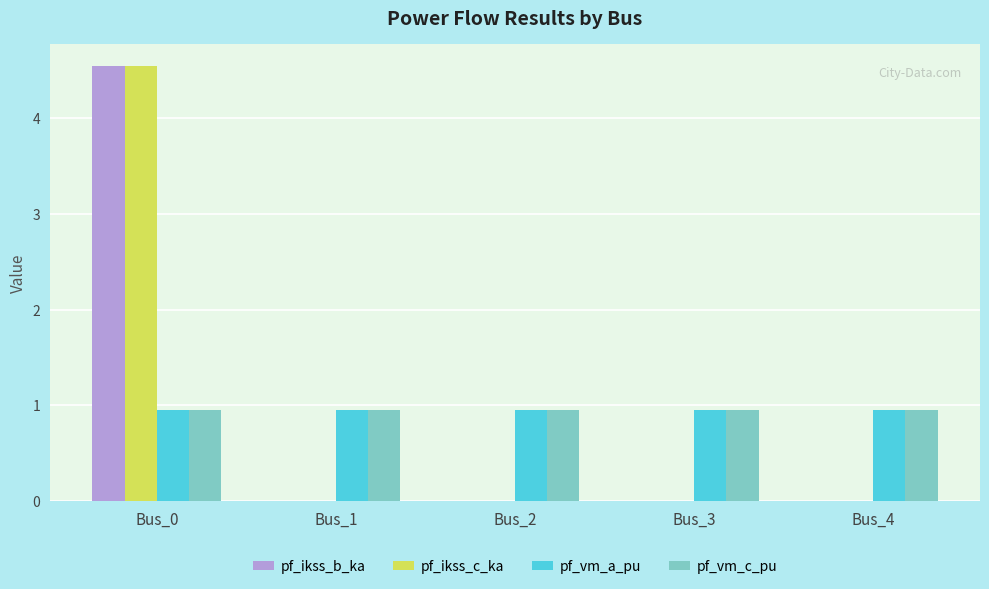

What is the sum of the pf_vm_a_pu values at Bus_3 and Bus_1?

1.9